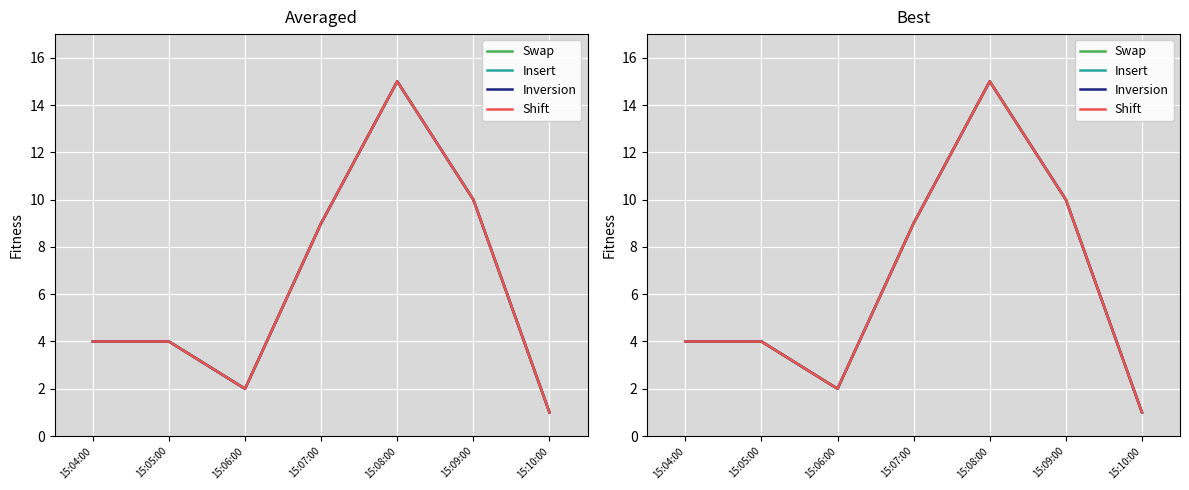

Which label corresponds to the smallest value in the chart?

15:10:00